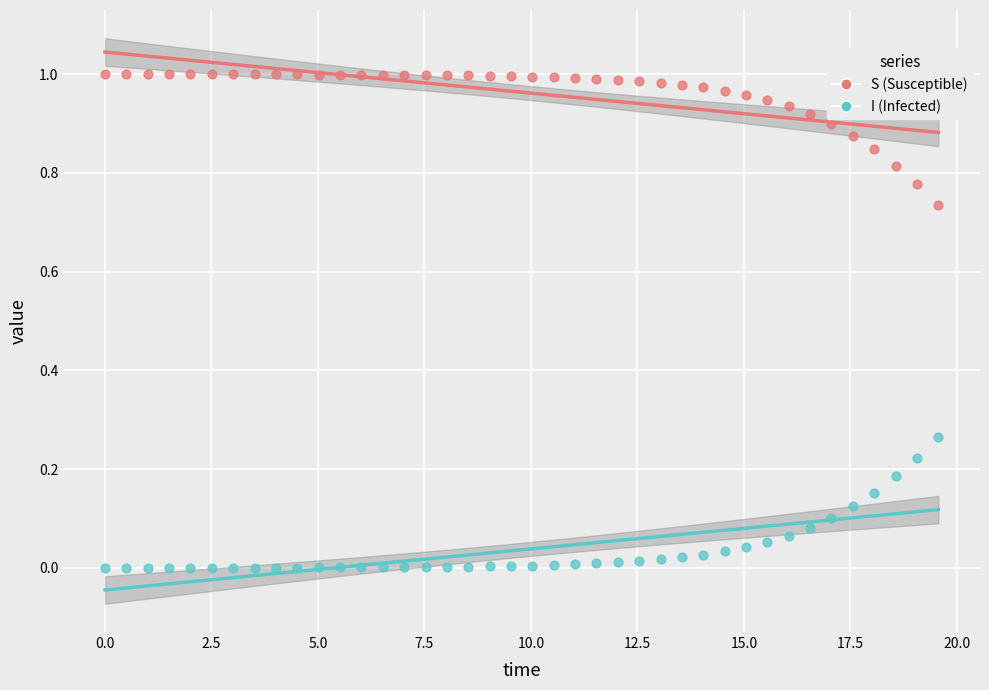

Which series reaches the minimum Y coordinate?

I (Infected)